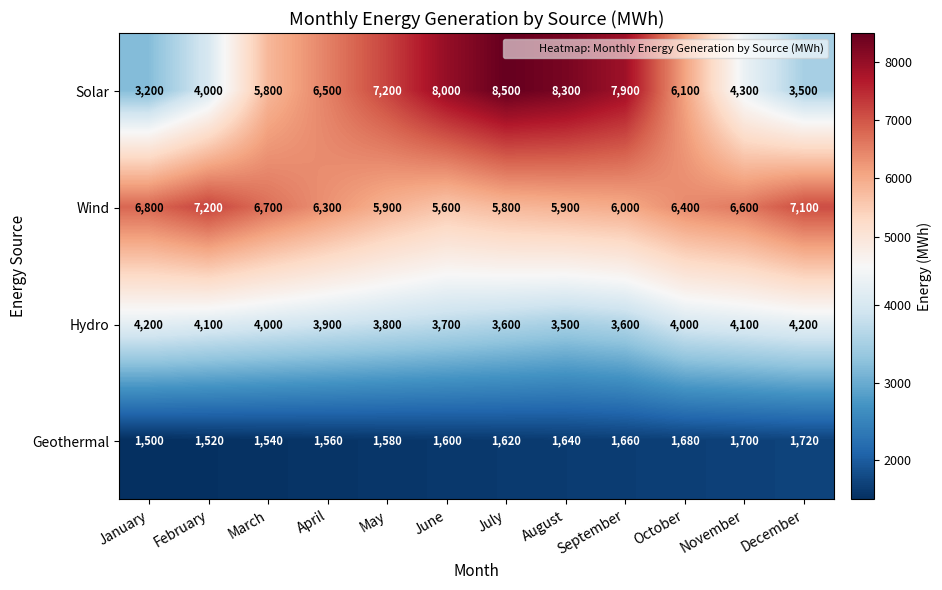

What is the difference between the Hydro values at October and September?

400